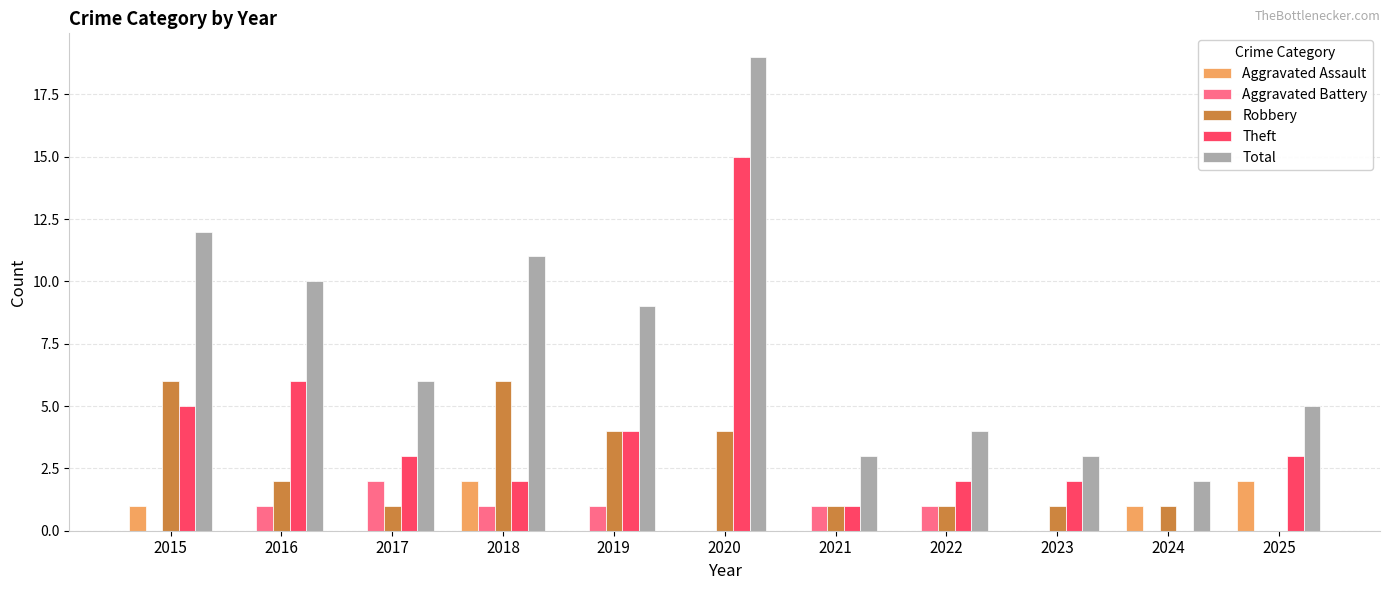

What is the difference between the Aggravated Assault values at 2021 and 2025?

2